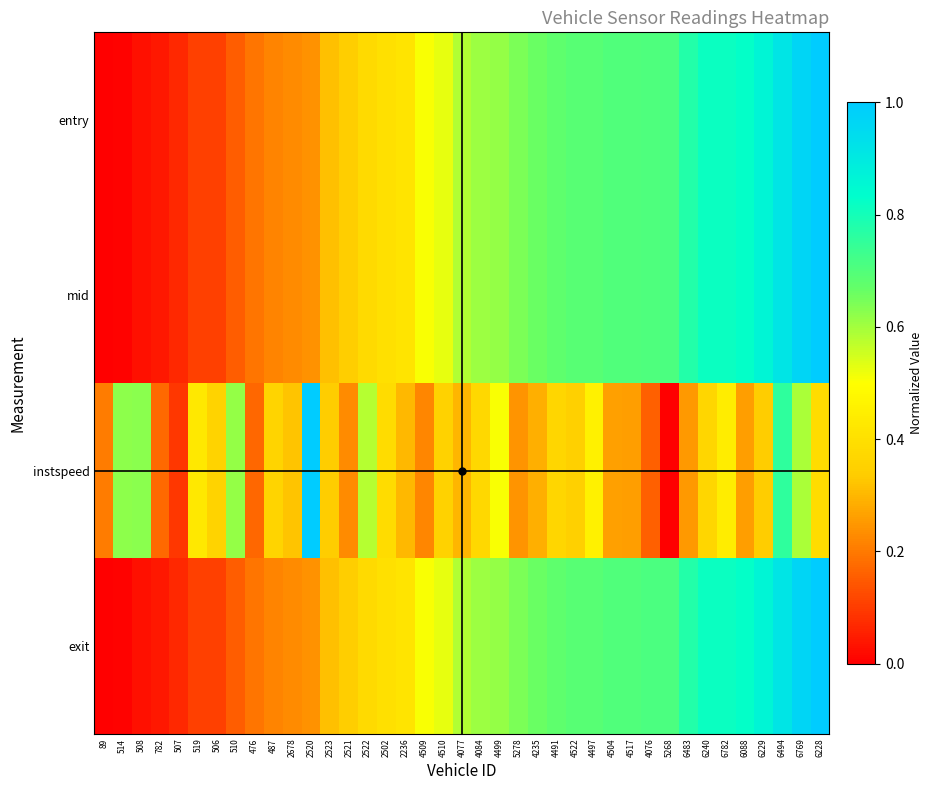

Which series changed the most between 2520 and 4509?

instspeed